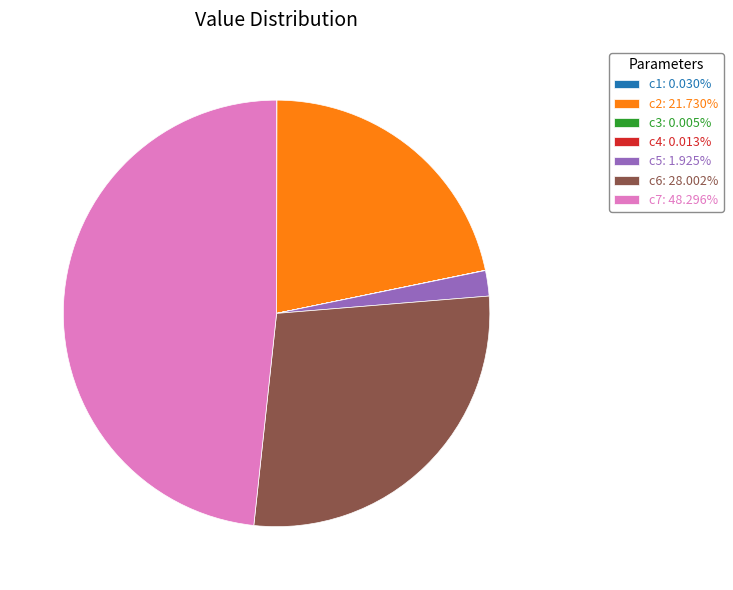

Which slice is the largest?

c7